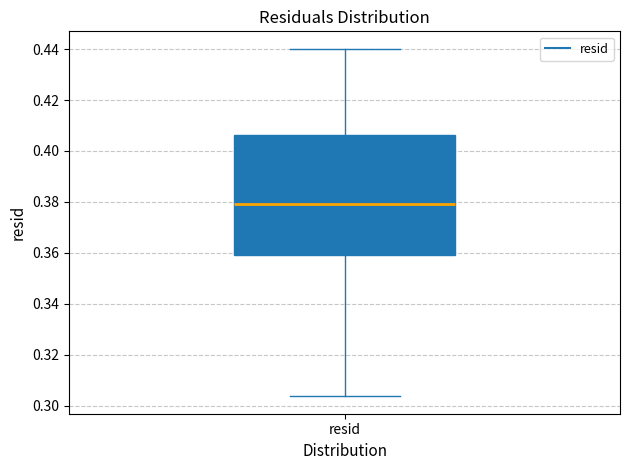

Transcribe this box plot: give where the median line is, the range the box spans, and where the two whiskers end, as read against the y-axis. The values are not printed on the chart, so give them approximately, as read against the axis.

median 0.378, box 0.360 to 0.406, whiskers 0.304 to 0.440